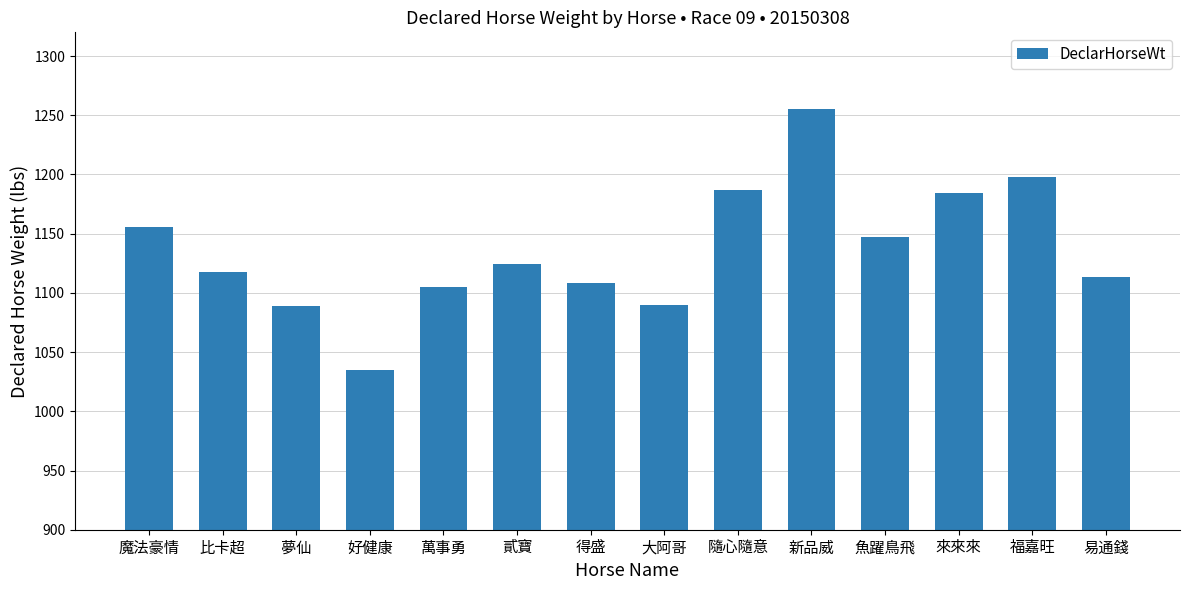

What is the difference between the maximum and minimum values?

220